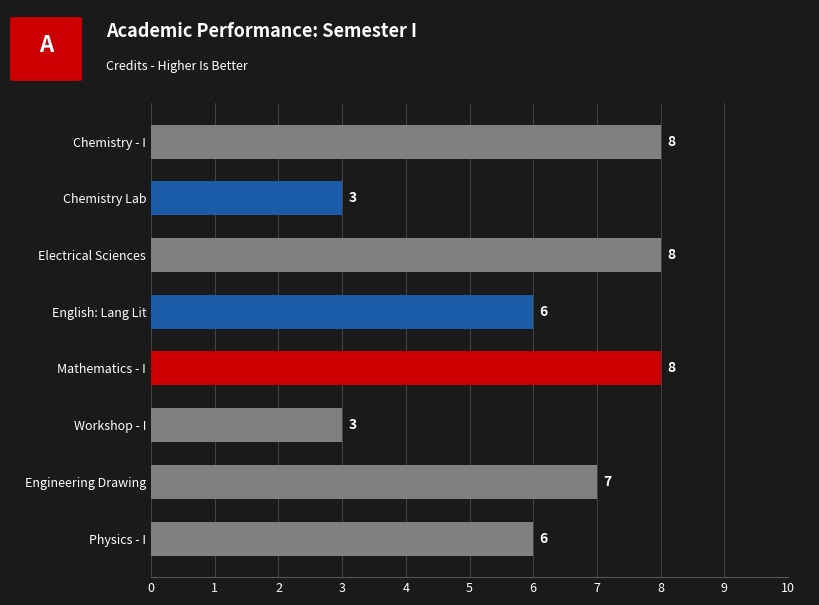

What is the maximum value shown in the chart?

8